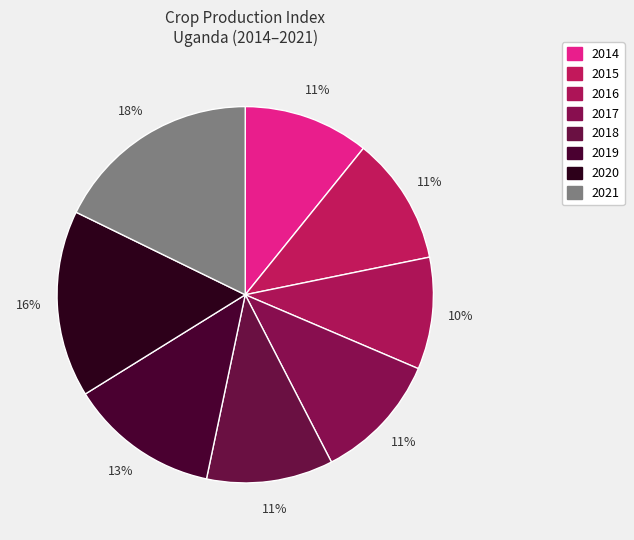

Does any single category account for the majority?

No